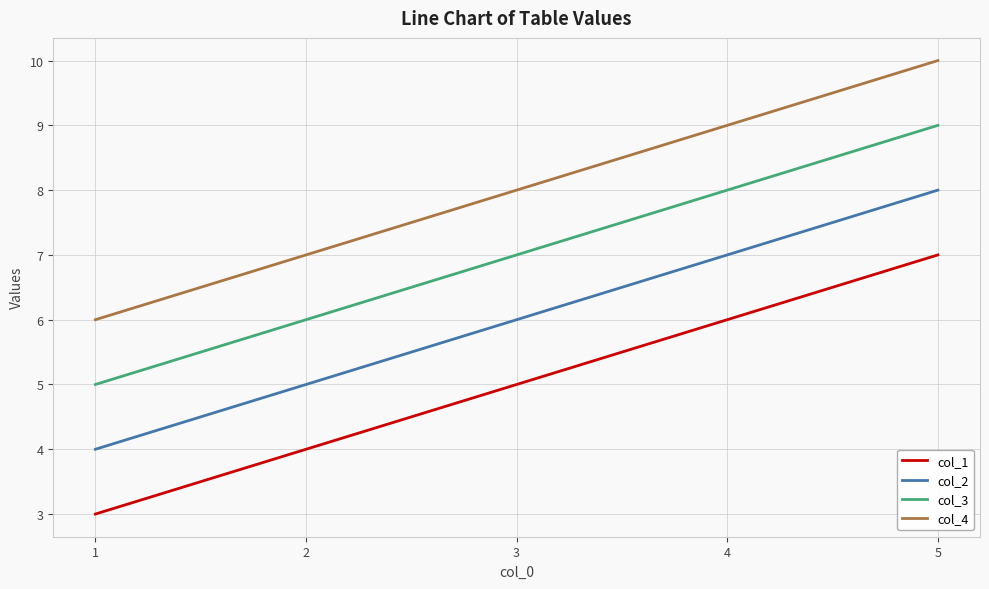

At which label does col_2 reach its peak?

5